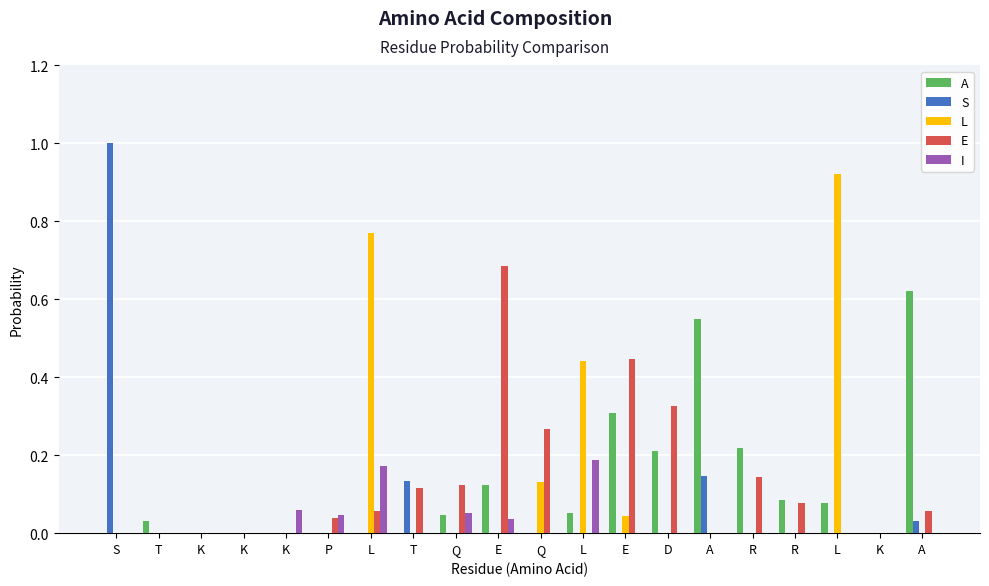

Between L and E, which is larger?

E